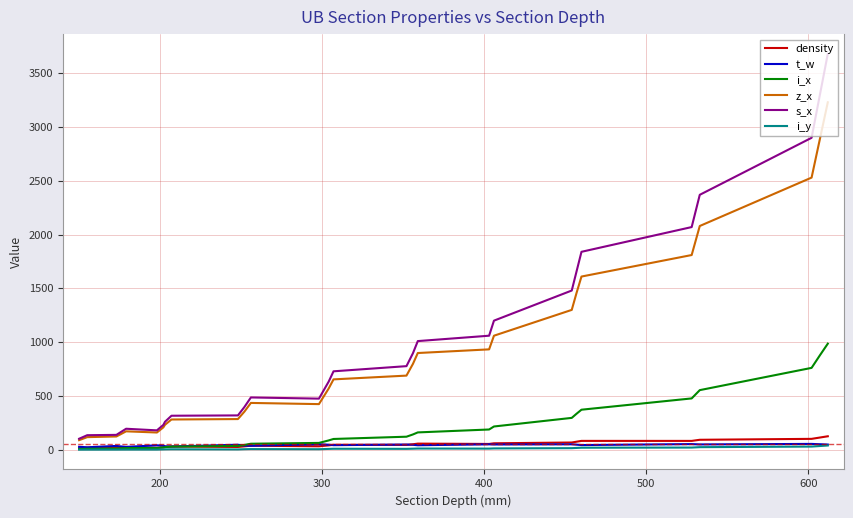

Which series has the largest total across all categories?

s_x